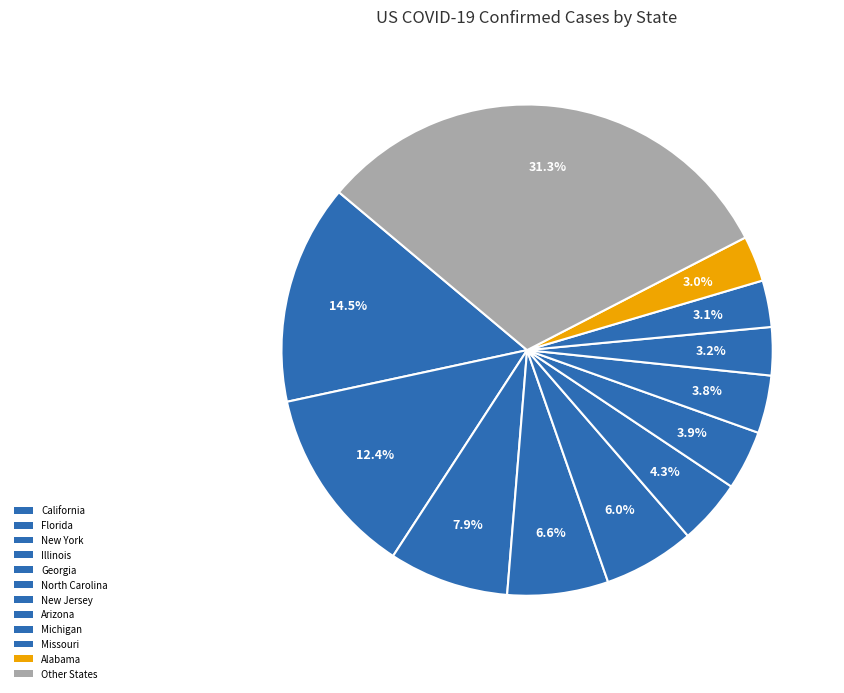

Count the number of slices in the pie.

12